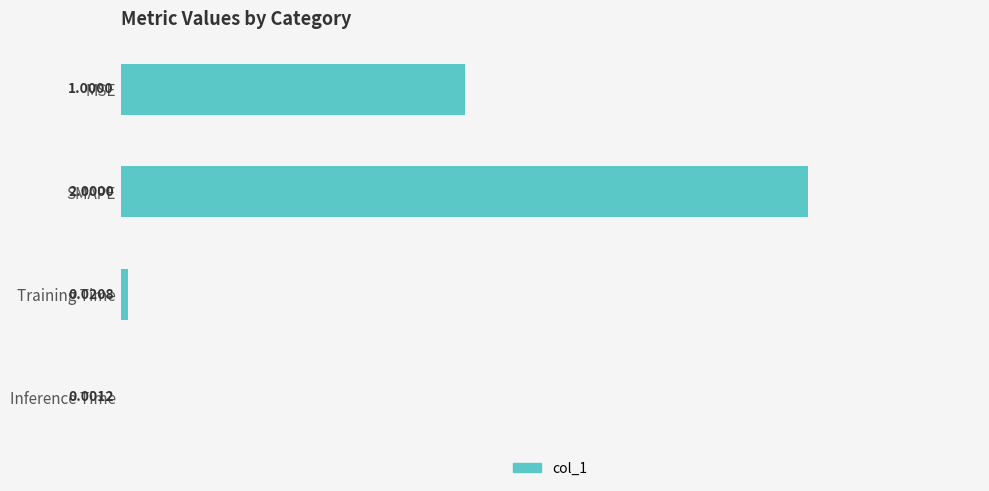

How many data points does each series have?

4